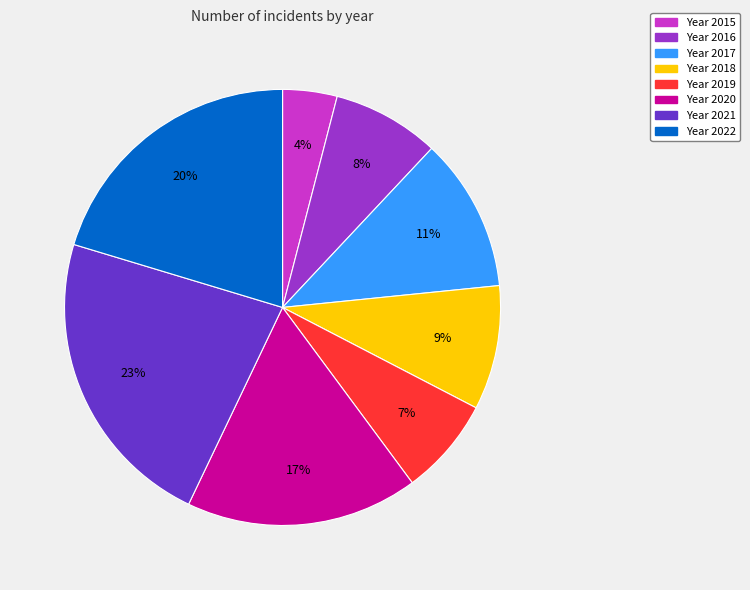

To the nearest percent, what is the difference between the largest and smallest slice percentages?

19%